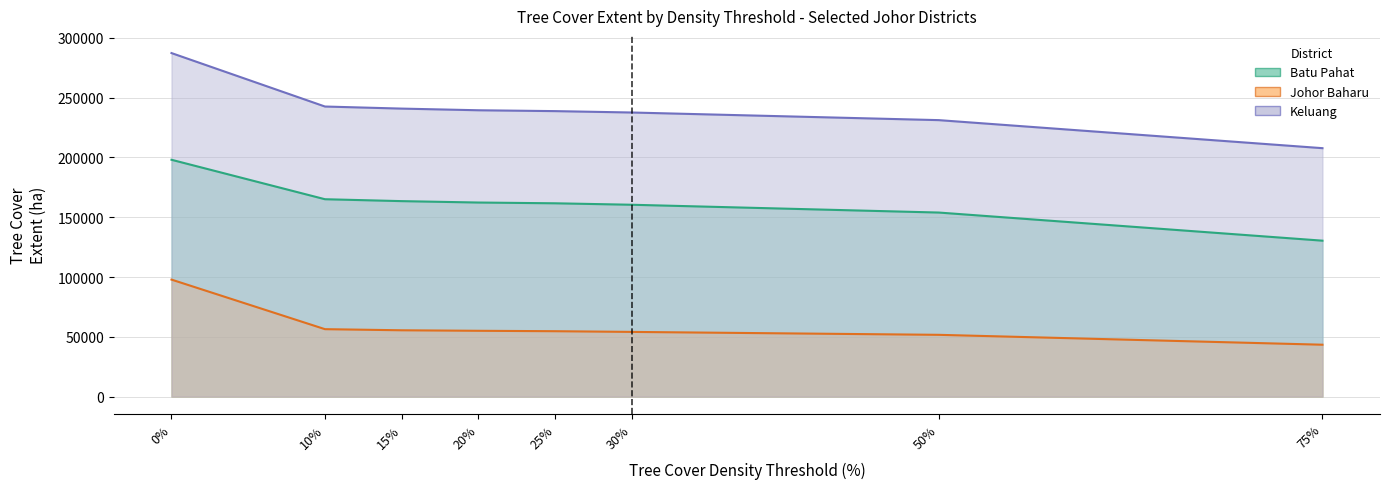

True or false: Batu Pahat - Tree Cover Extent has a value of 218198 at 75.

False